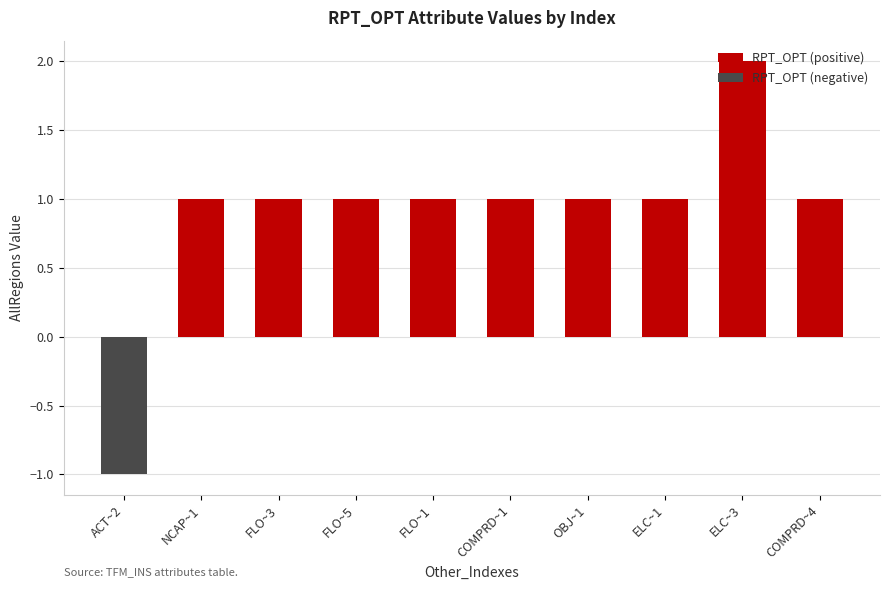

Is the value of RPT_OPT (positive) at ACT~2 greater than the value of RPT_OPT (negative) at ELC~1?

No